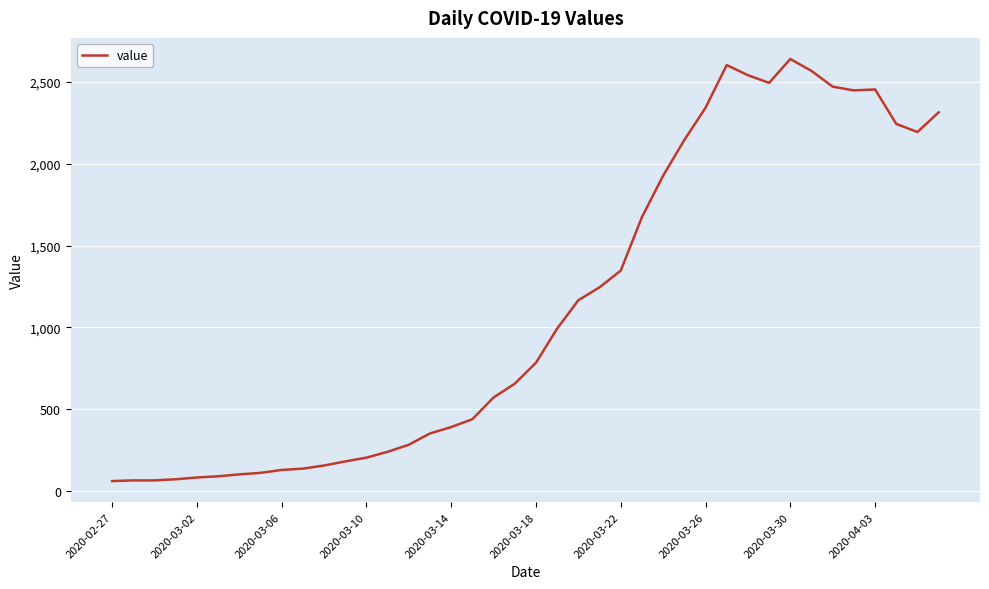

What is the difference between the maximum and minimum values?

2579